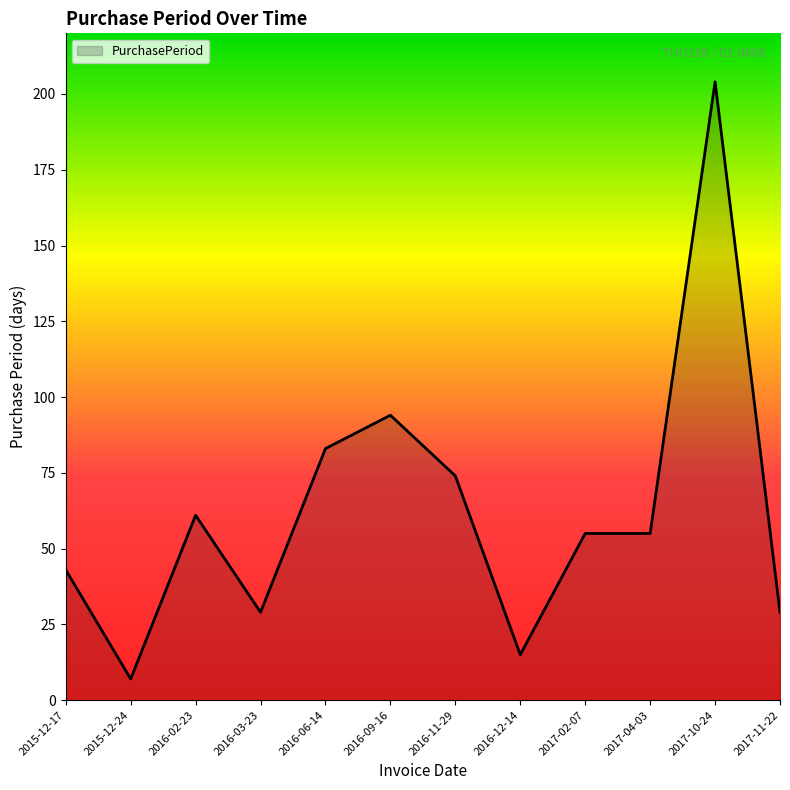

At which category does the chart reach its minimum across all series?

2015-12-24